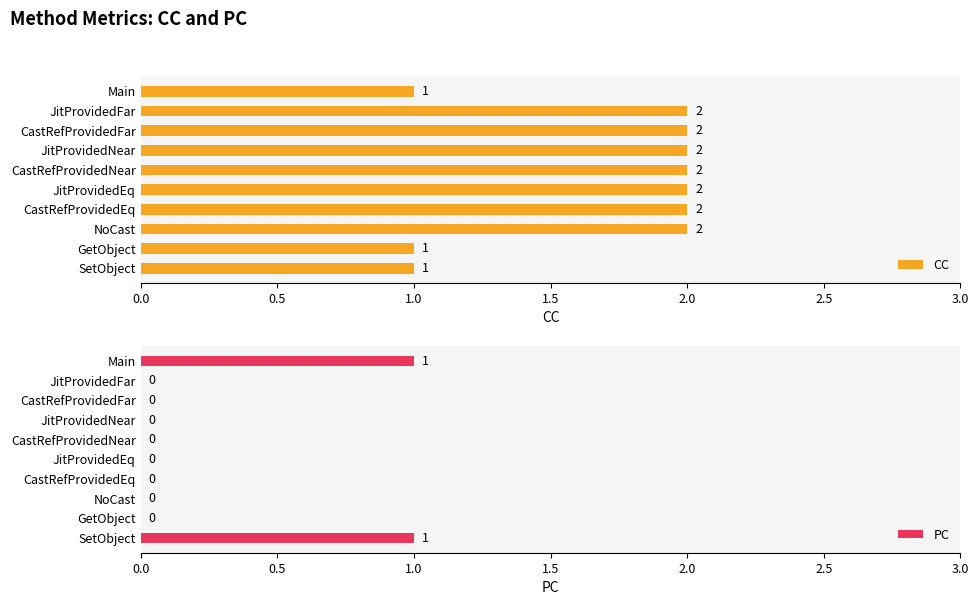

How many series are shown in this chart?

2